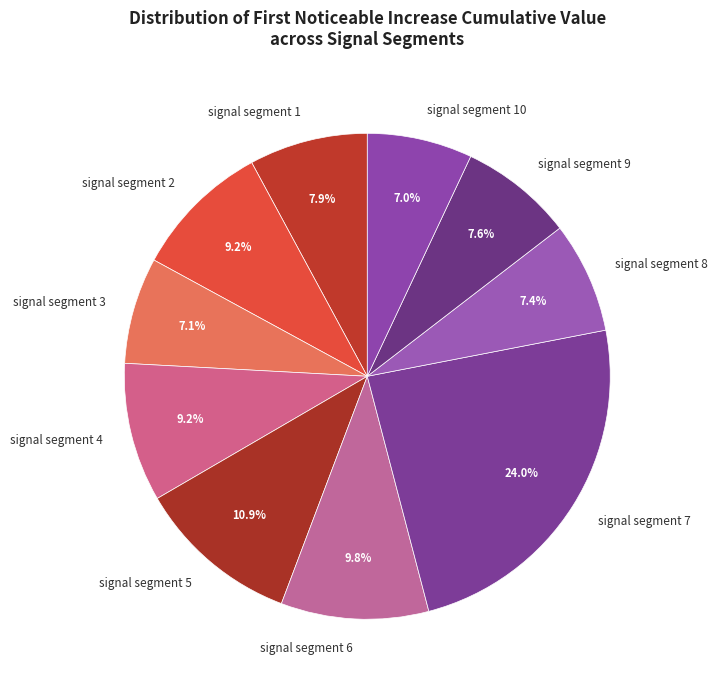

To the nearest percent, what is the difference between the largest and smallest slice percentages?

17%